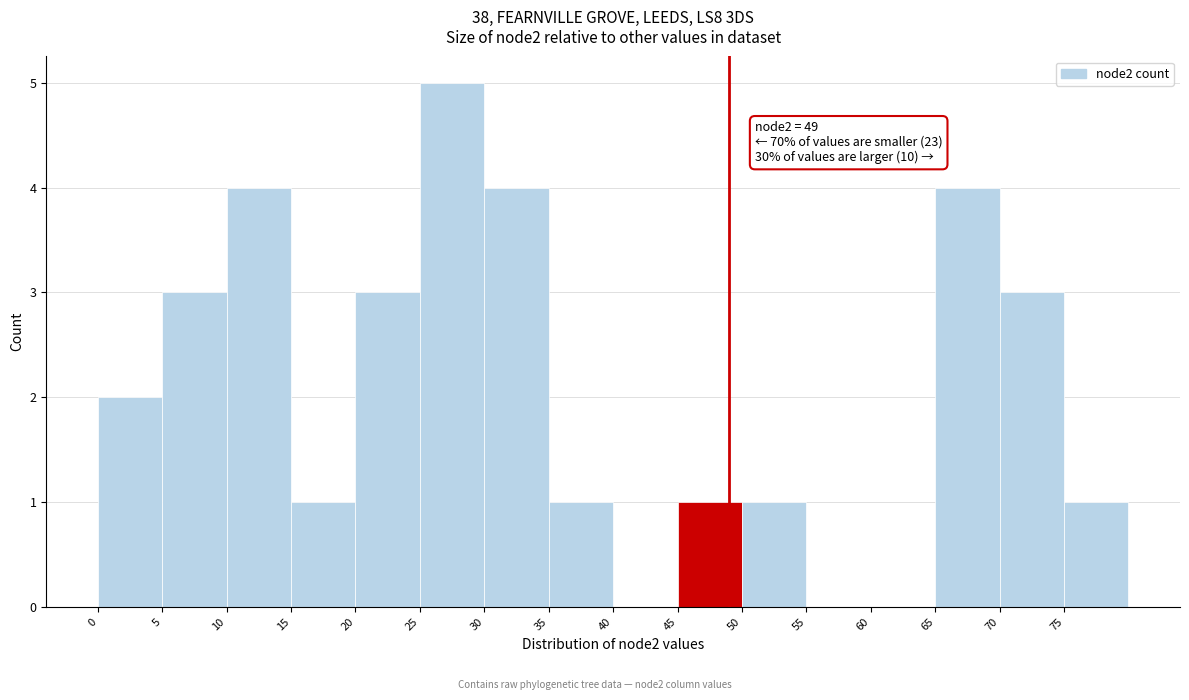

Over which range of the x-axis is the bar tallest?

25 to 30